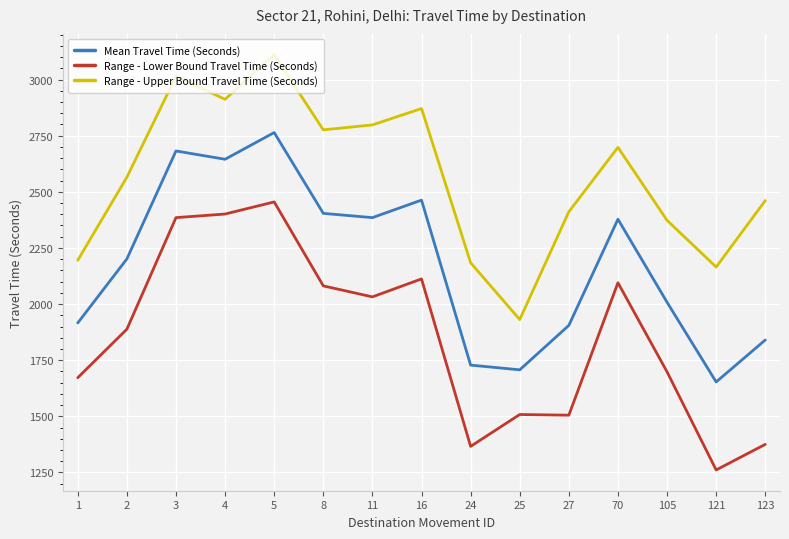

In Mean Travel Time (Seconds), how many points are higher than both neighbors (excluding endpoints)?

4